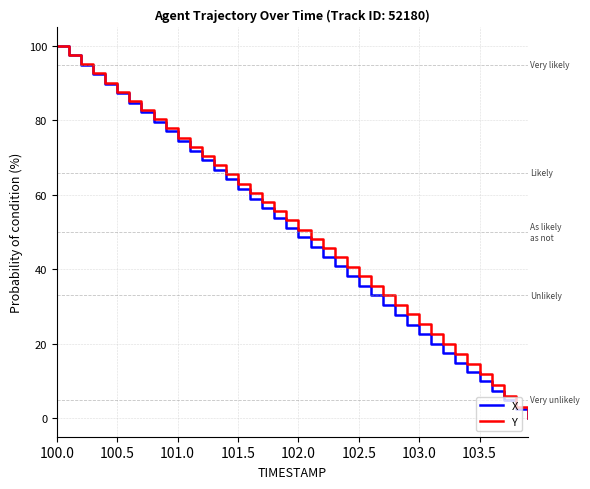

What is the maximum value for X?

100.0